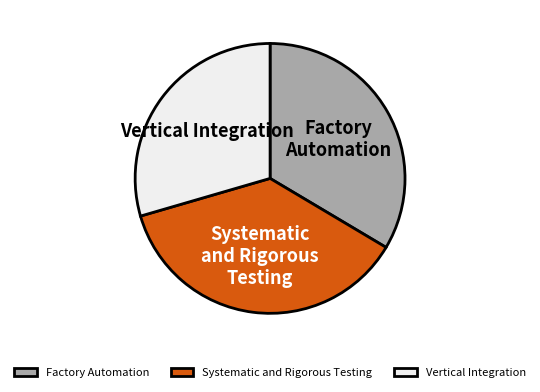

Which category has the biggest portion of the pie?

Systematic and Rigorous Testing